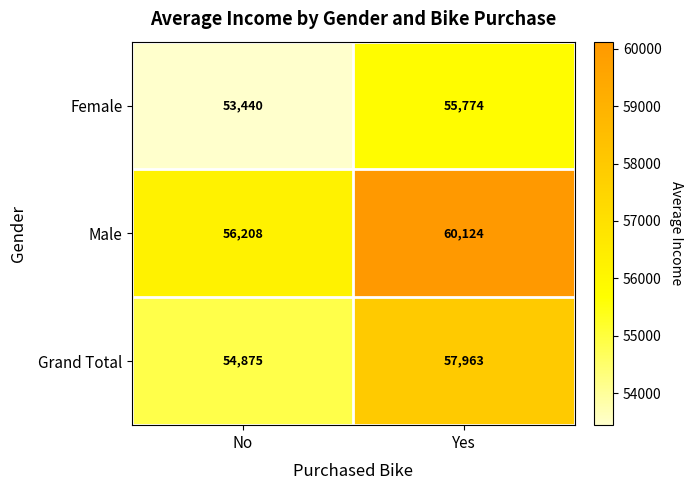

Count the number of categories in the chart.

2